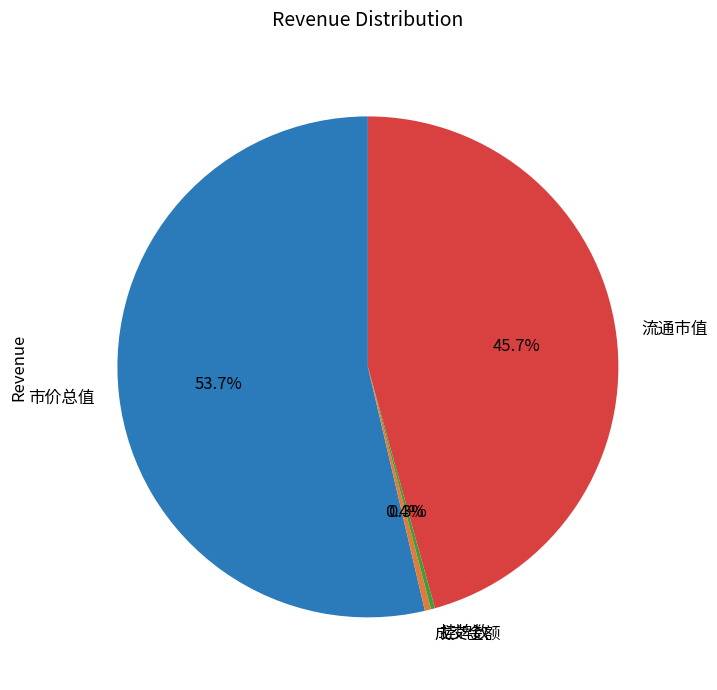

Is there any slice that represents more than half of the pie?

Yes